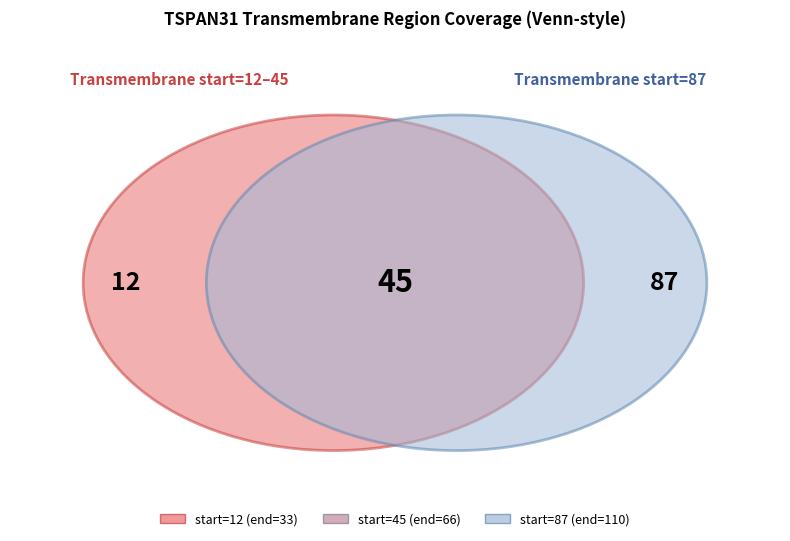

What is the change in value from 12 to 45?

+33